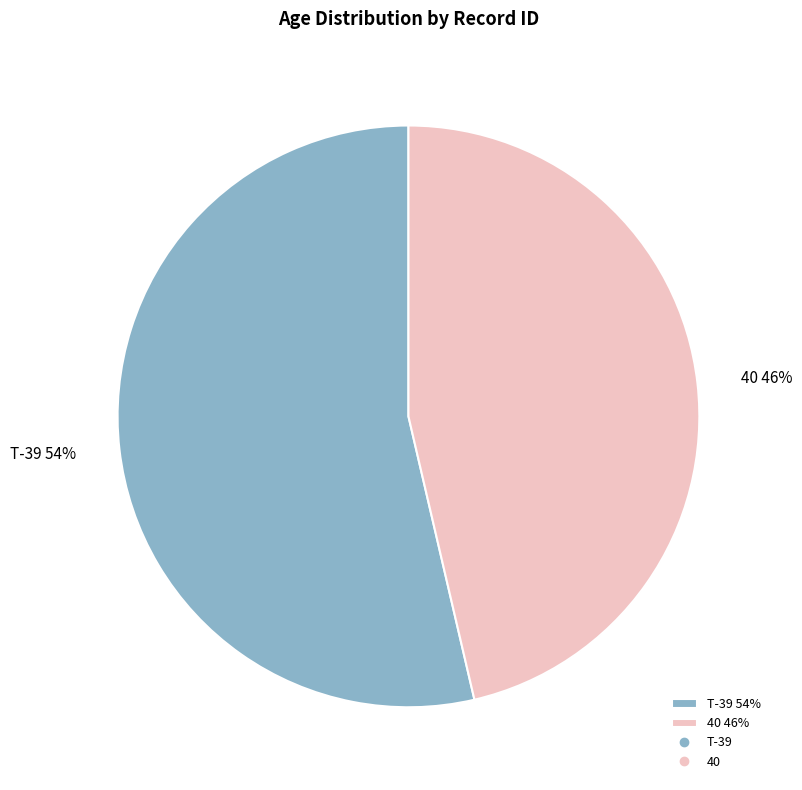

Count the number of slices in the pie.

2